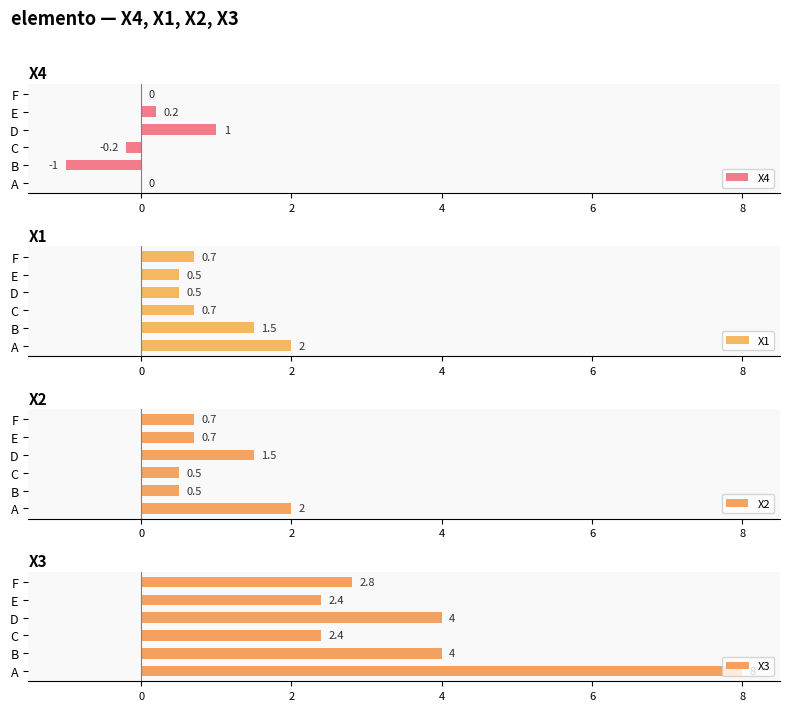

At which label does X3 reach its peak?

A